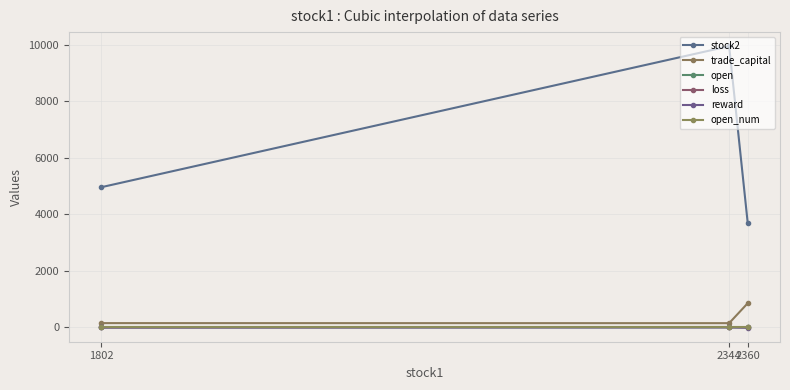

The trade_capital series shows 150.9 at 2344. True or false?

True